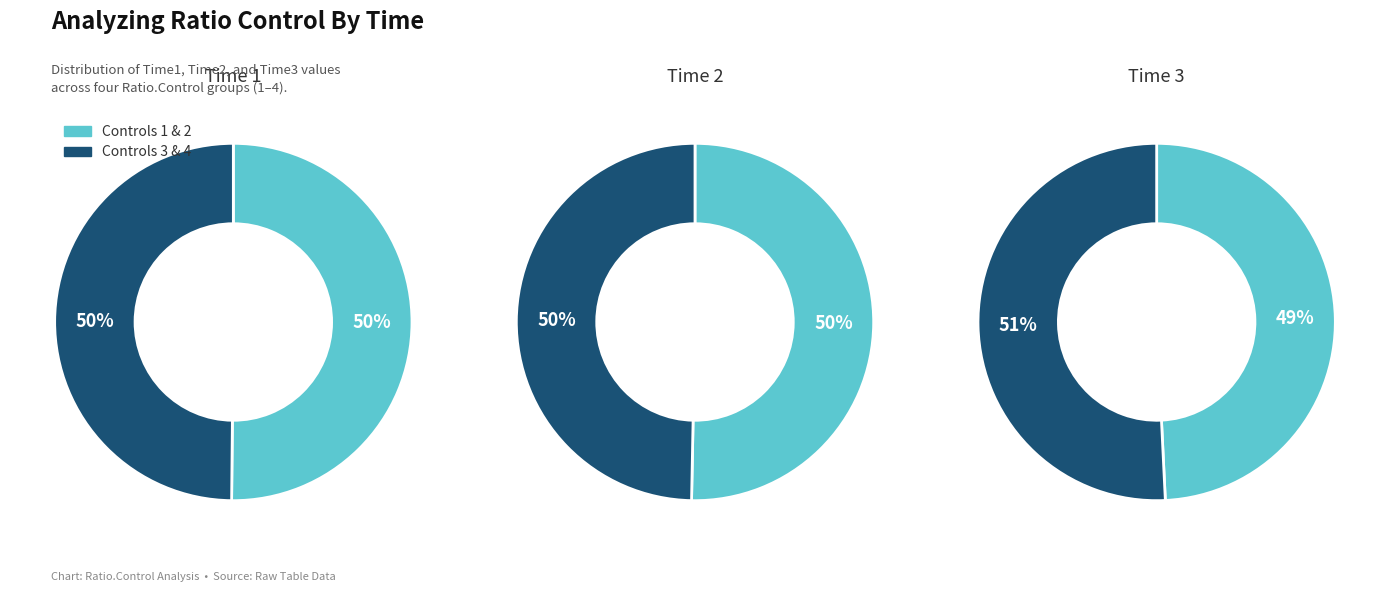

Do 4 and 2 together represent more than half of the pie?

No